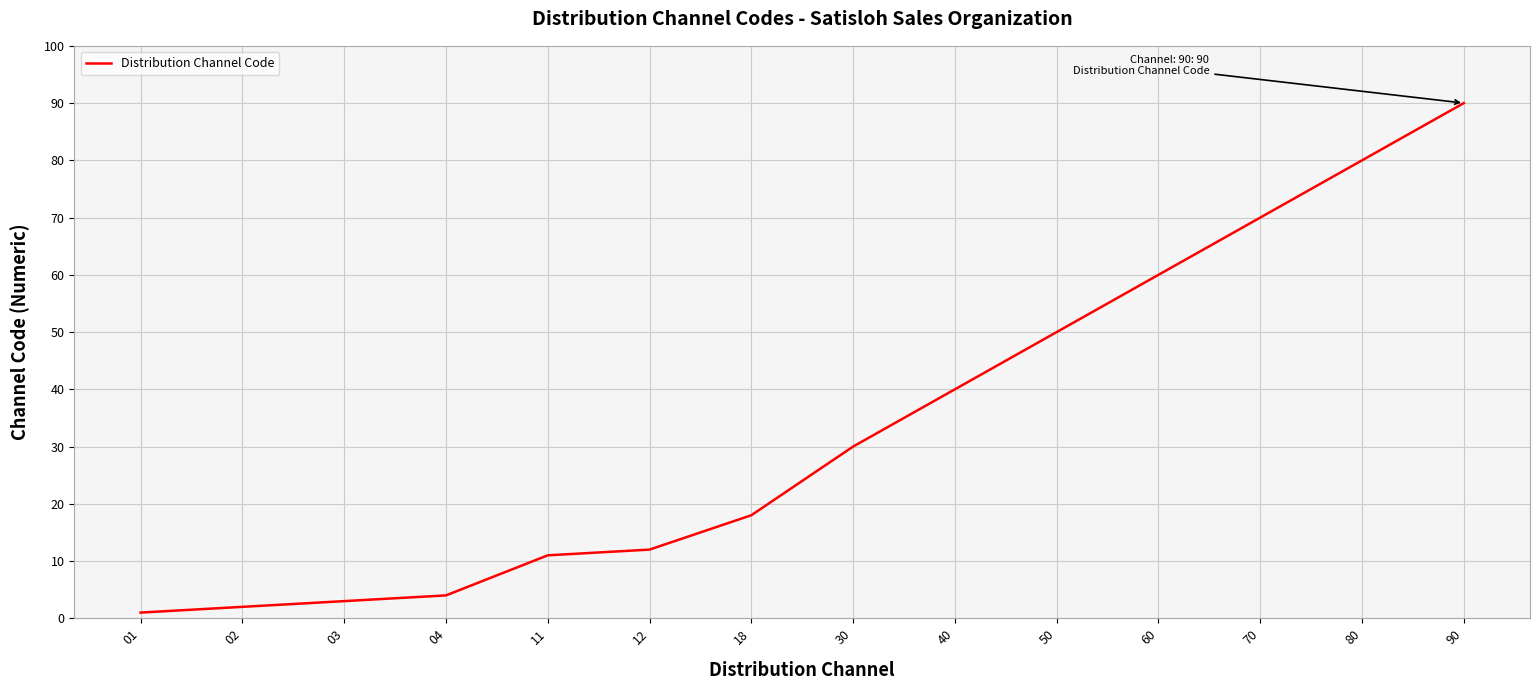

The chart shows a value of 18 at 18. True or false?

True